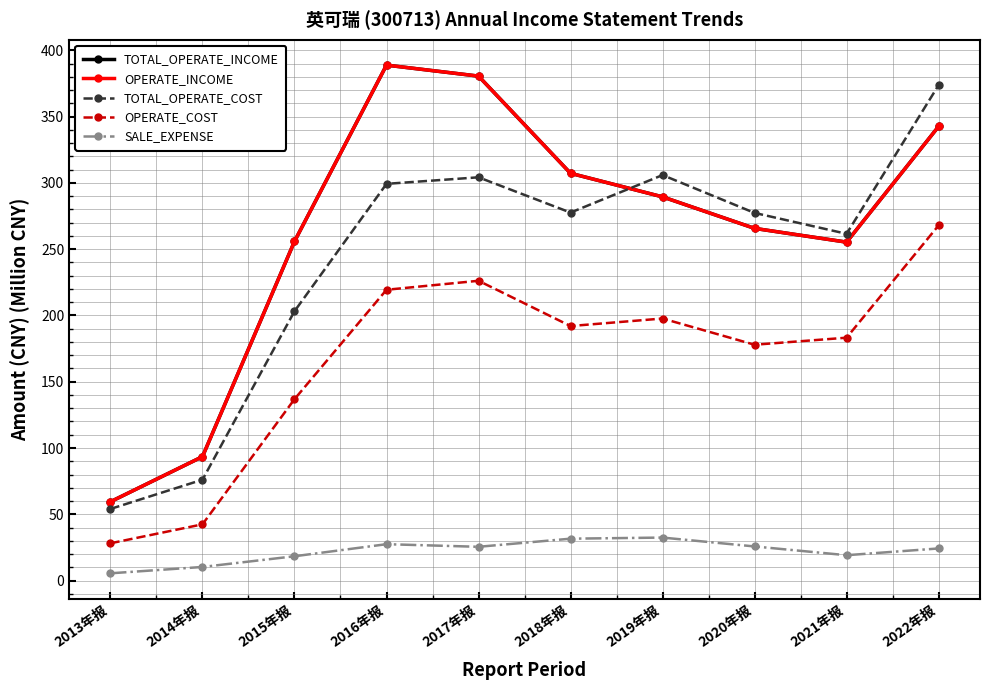

Is it true that OPERATE_INCOME equals 380.4 at 2020年报?

False